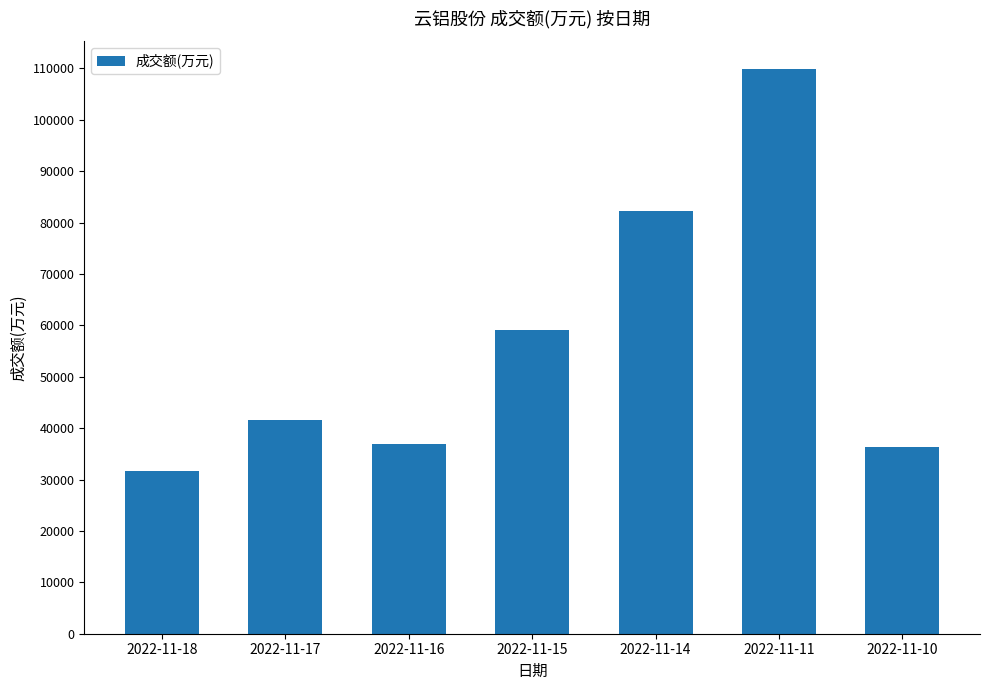

What is the change in value from 2022-11-15 to 2022-11-14?

+23180